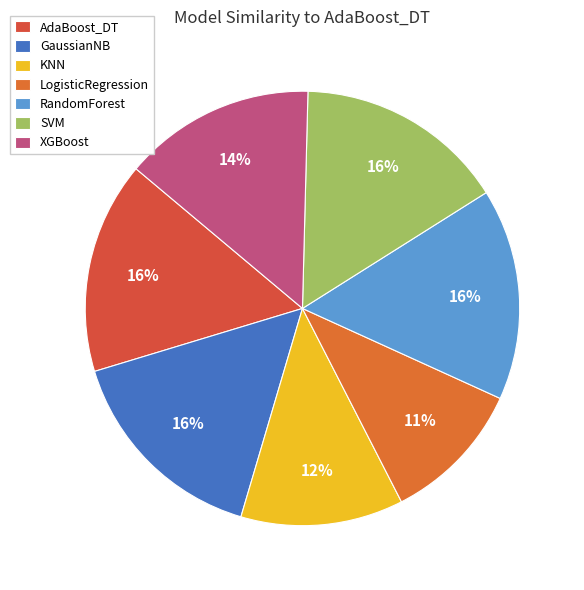

How many segments does this pie chart have?

7